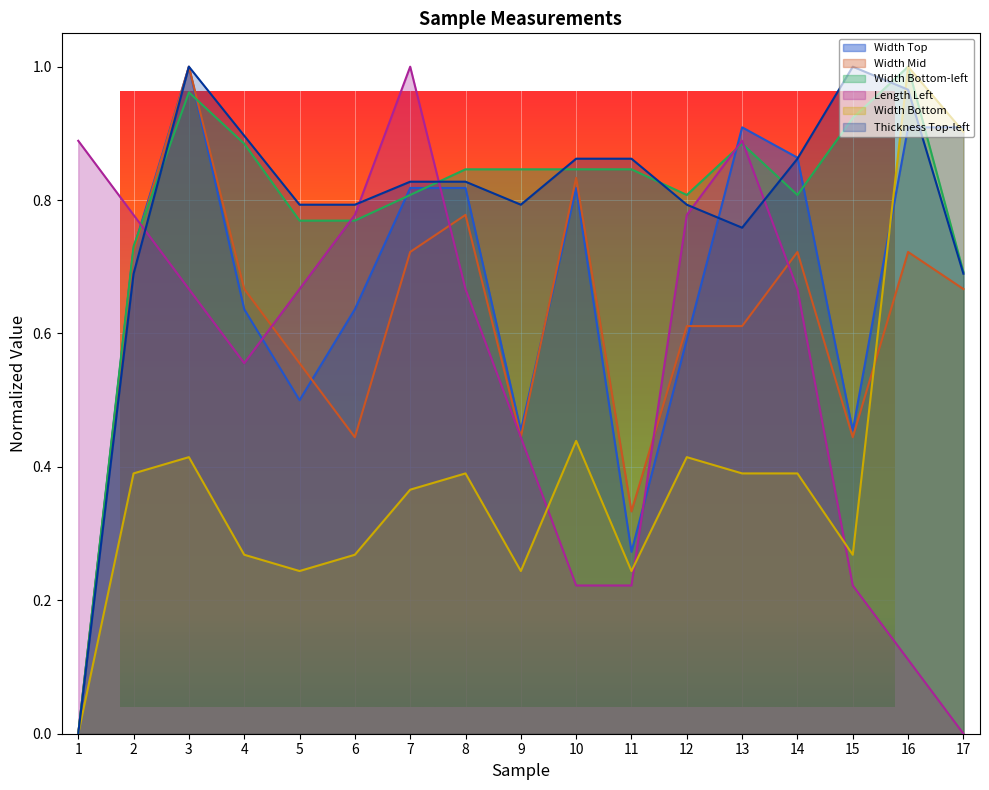

What is the greatest value displayed?

1.0